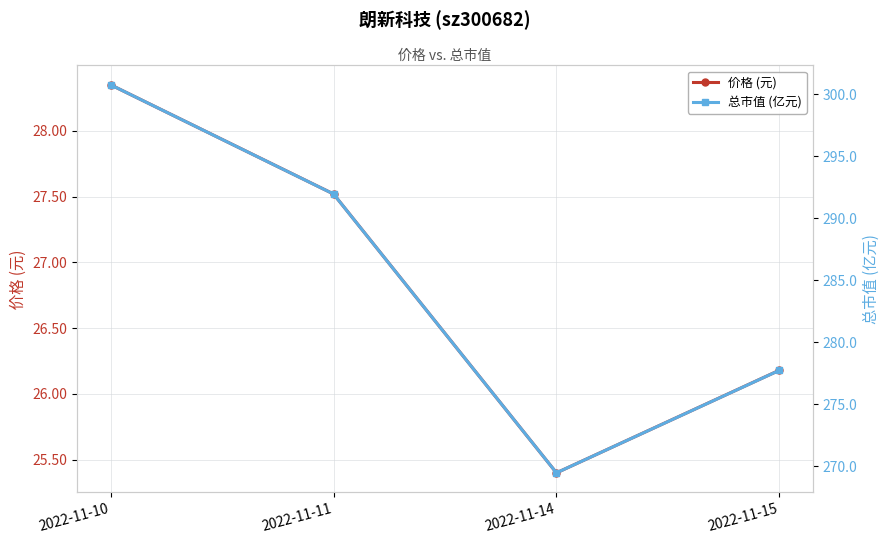

True or false: 价格 (元) and 总市值 (亿元) cross at least once.

False